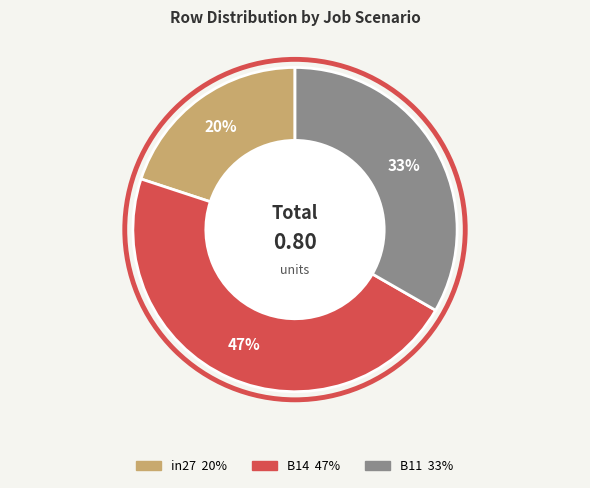

Do in27 and B11 together represent more than half of the pie?

Yes